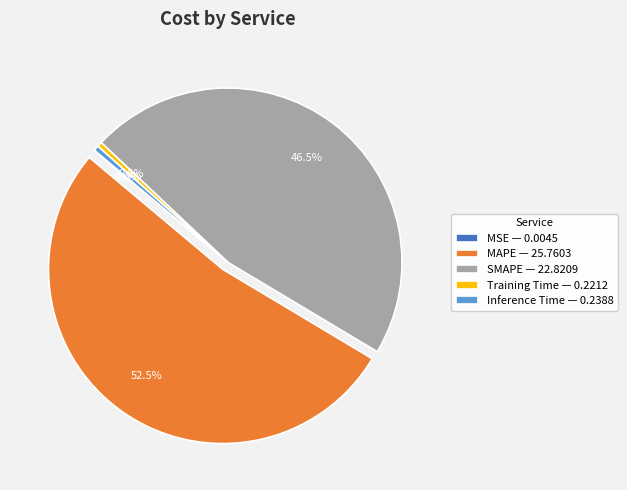

Which has a higher value, MAPE — 25.7603 or Inference Time — 0.2388?

MAPE — 25.7603